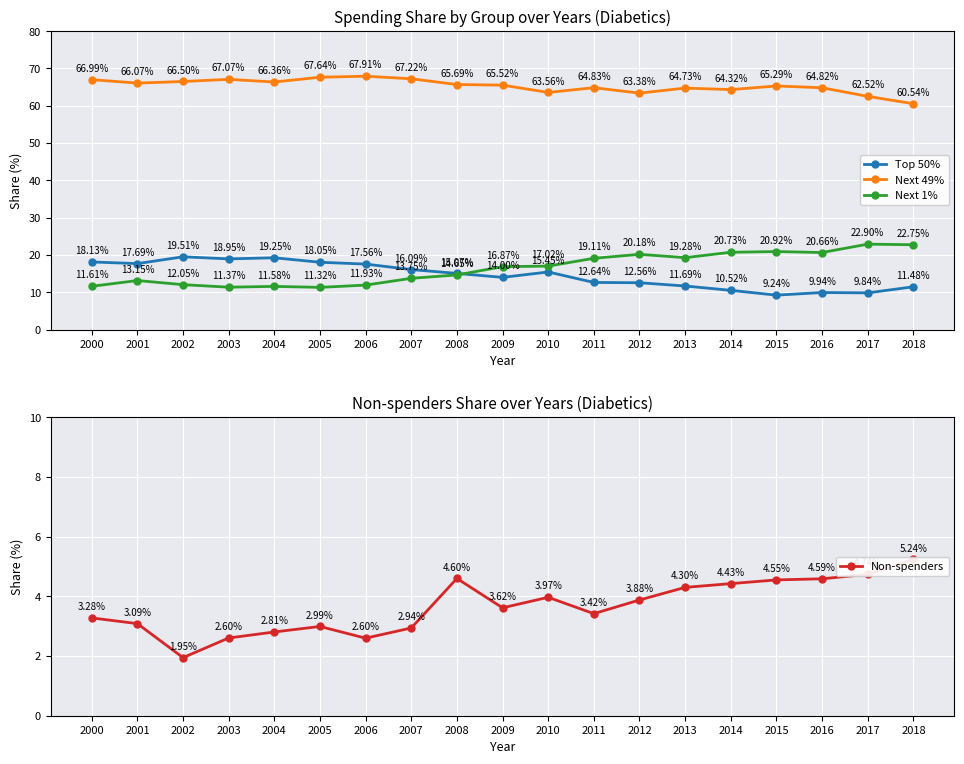

True or false: Top 50% has more than 2 interior local peaks.

True